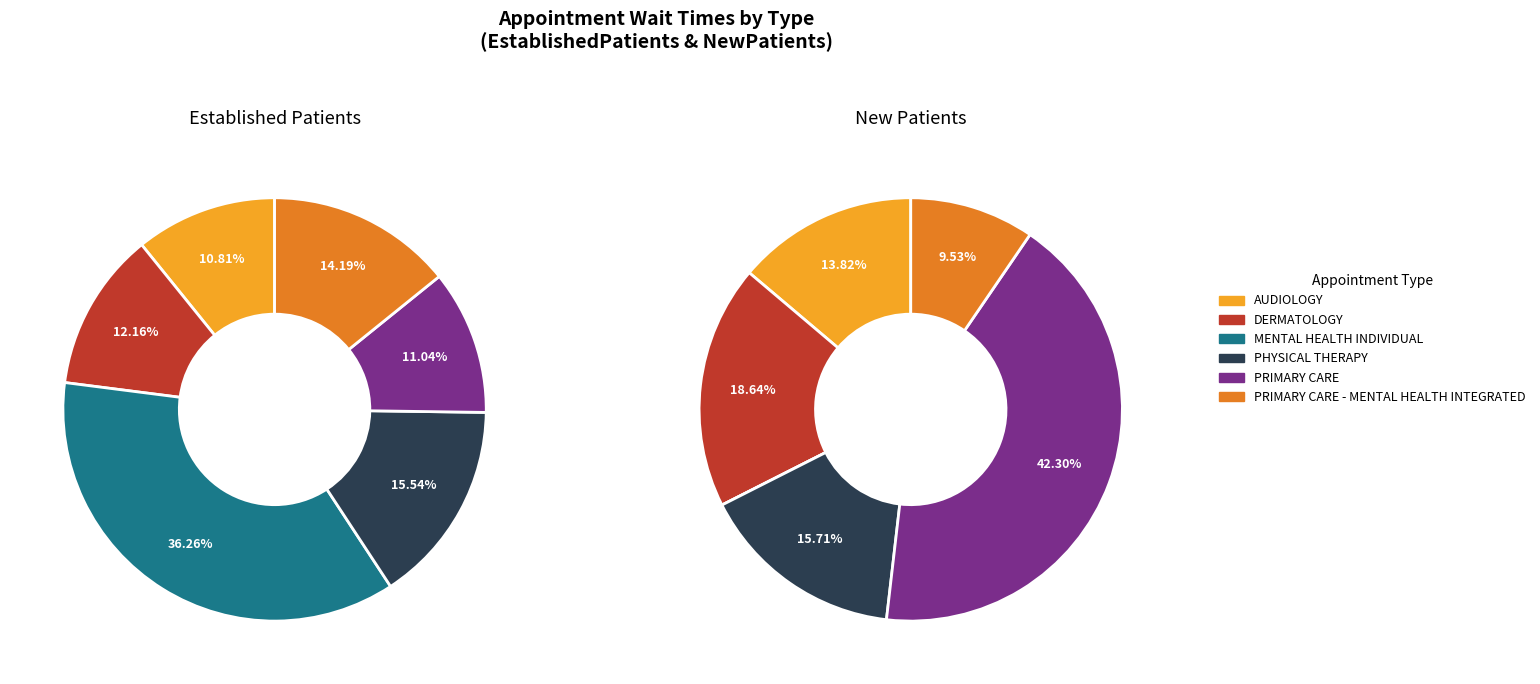

To the nearest percent, what is the combined percentage of PRIMARY CARE - MENTAL HEALTH INTEGRATED and PRIMARY CARE?

25%